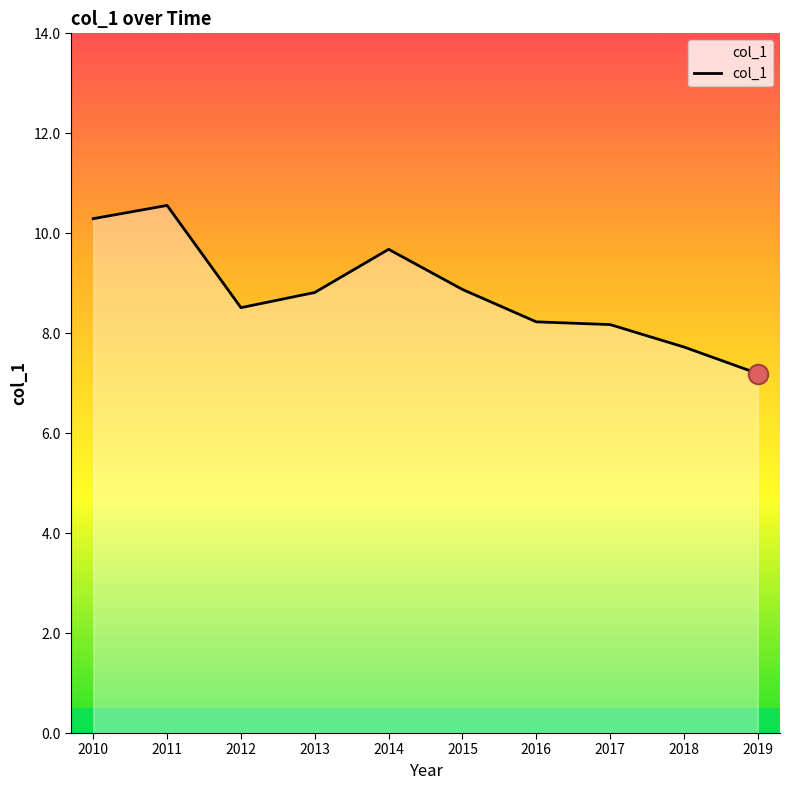

Which has a higher value, 2016 or 2011?

2011